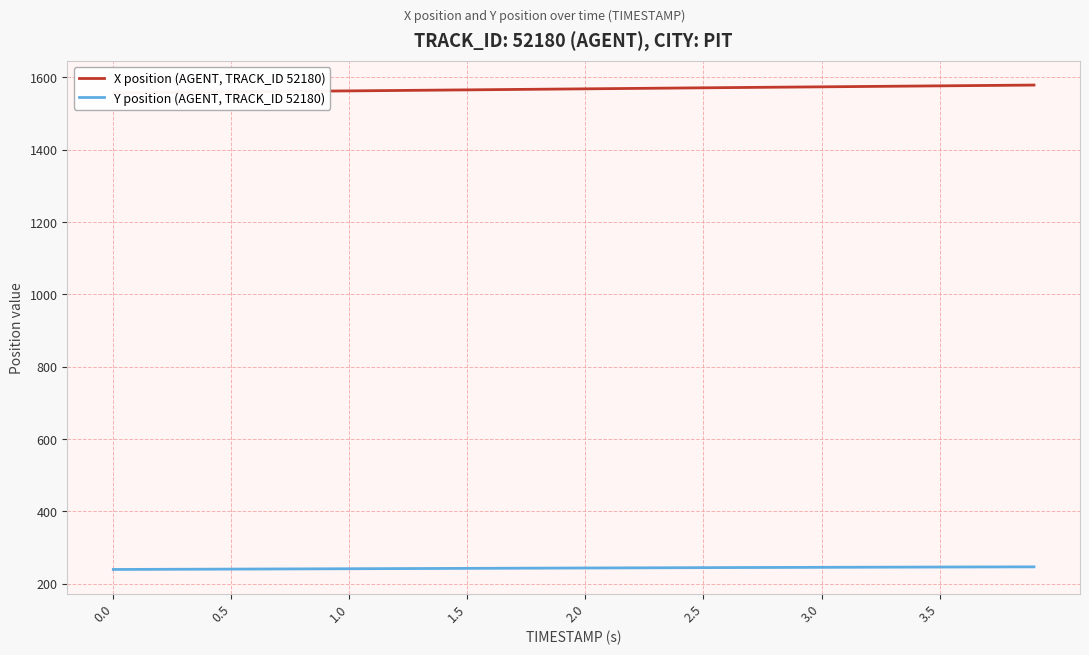

True or false: Y position (AGENT, TRACK_ID 52180) and X position (AGENT, TRACK_ID 52180) cross at least once.

False